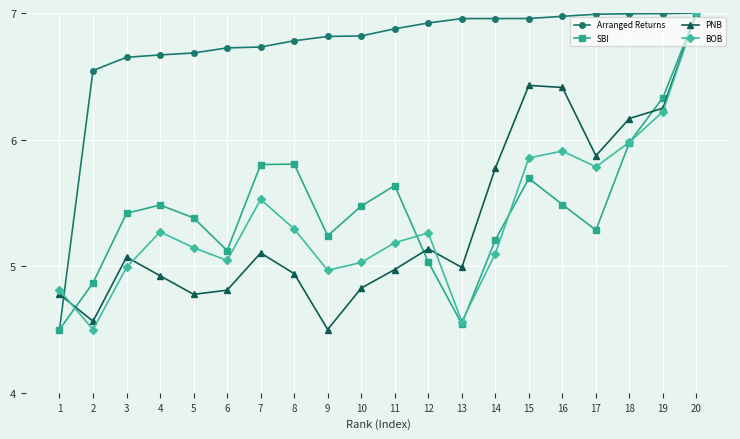

The PNB series shows 5.1 at 12. True or false?

True